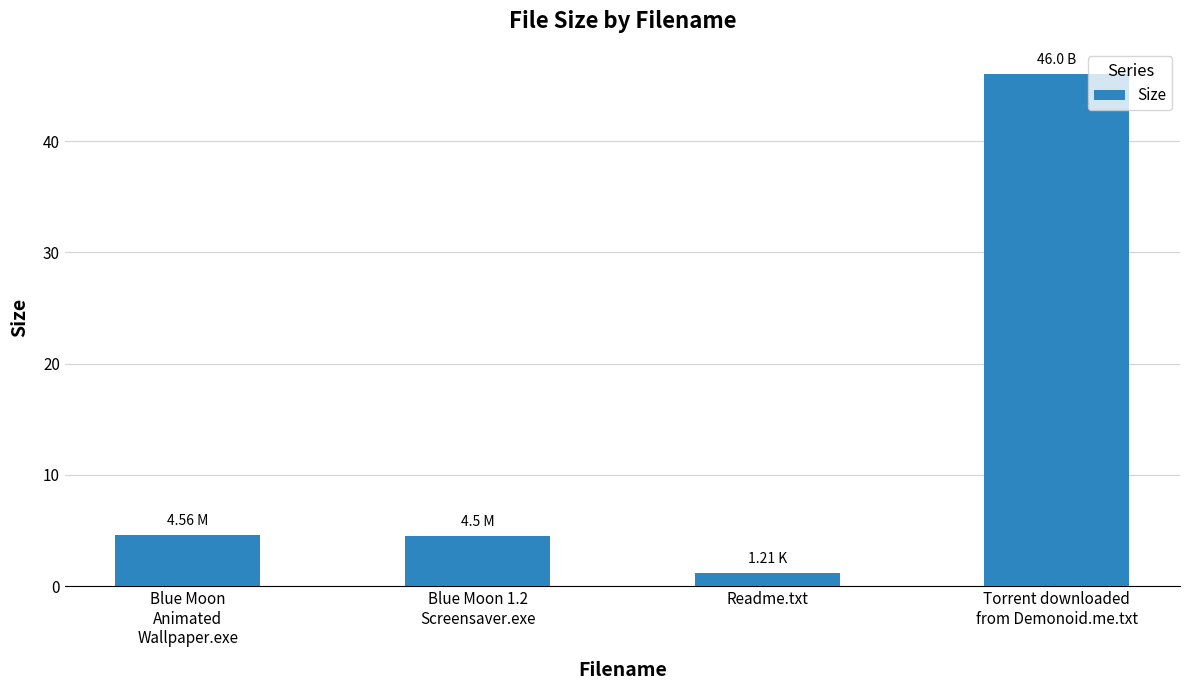

What is the greatest value displayed?

46.0